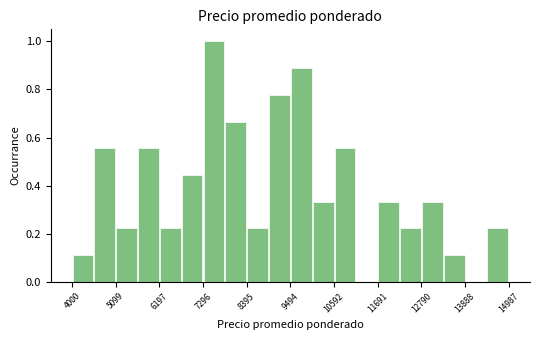

Around what value on the x-axis is the tallest bar? Give the approximate position of its centre, as read against the axis.

7600